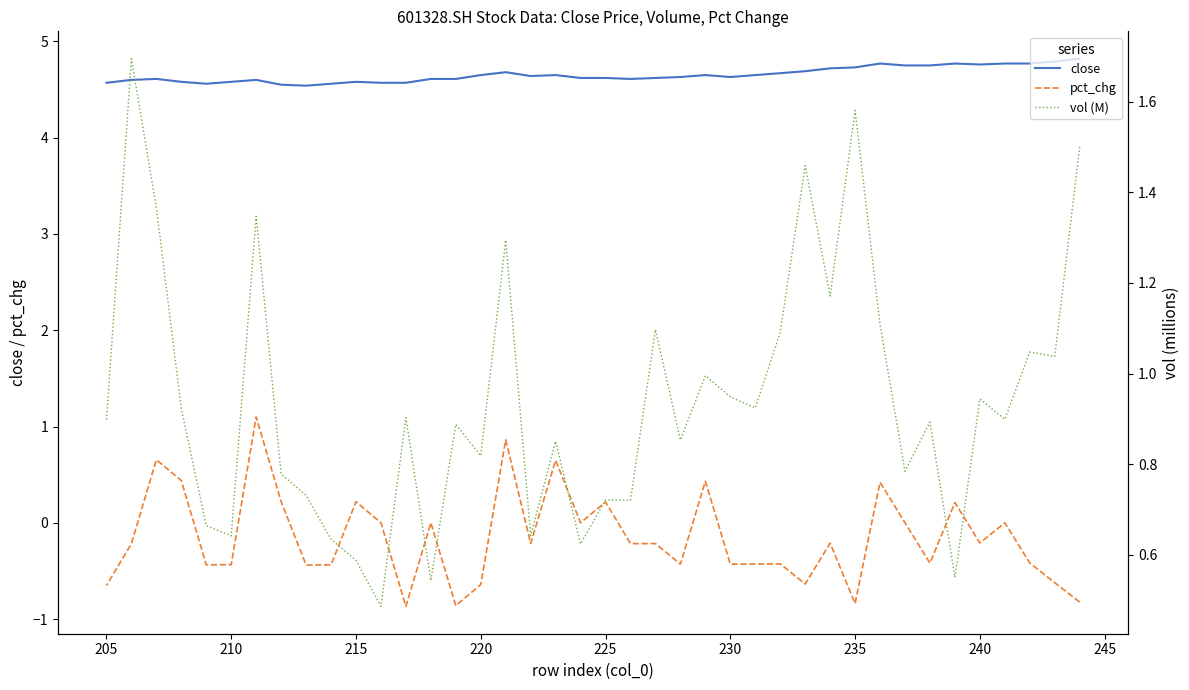

What are all the series names shown in the legend?

close, pct_chg, vol (M)